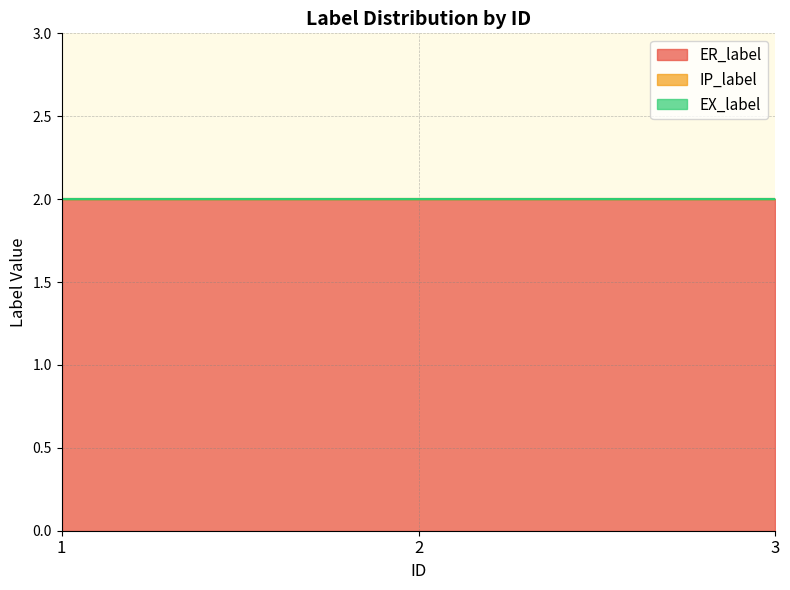

Rank the series at 3 from highest to lowest value.

ER_label, IP_label, EX_label